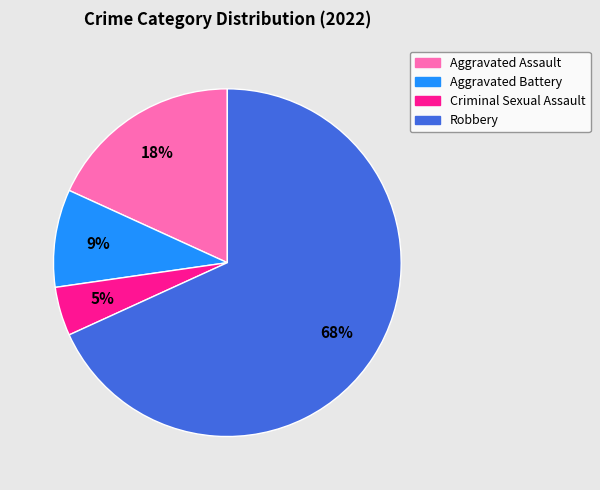

Is it true that Aggravated Battery is 1% of the pie?

False